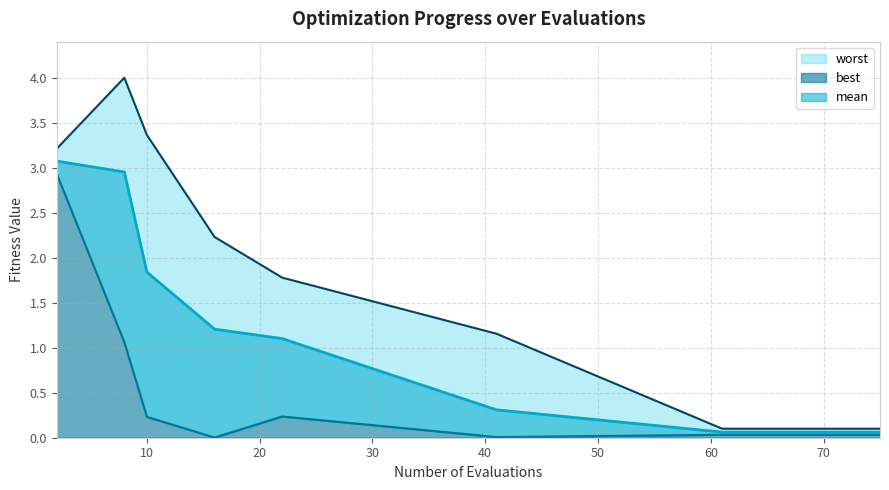

Reading left to right, transcribe all the data shown in this chart.

mean: 3.1	3.0	1.8	1.2	1.1	0.3	0.1	0.1	0.1	0.1	0.1	0.1	0.1	0.1	0.1
best: 2.9	1.1	0.2	0.0	0.2	0.0	0.0	0.0	0.0	0.0	0.0	0.0	0.0	0.0	0.0
worst: 3.2	4.0	3.4	2.2	1.8	1.2	0.1	0.1	0.1	0.1	0.1	0.1	0.1	0.1	0.1